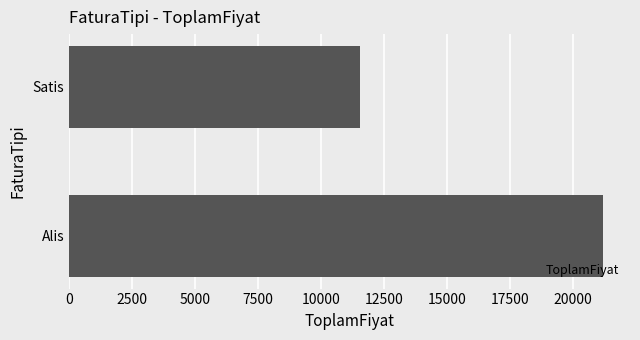

What is the greatest value displayed?

21213.3